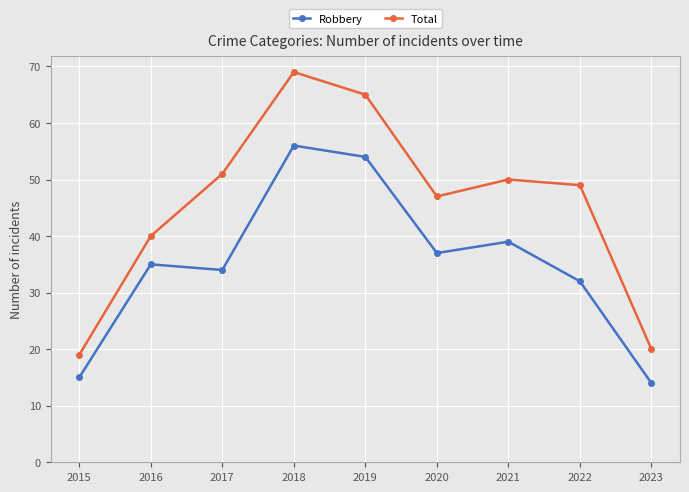

What is the smallest value displayed?

14